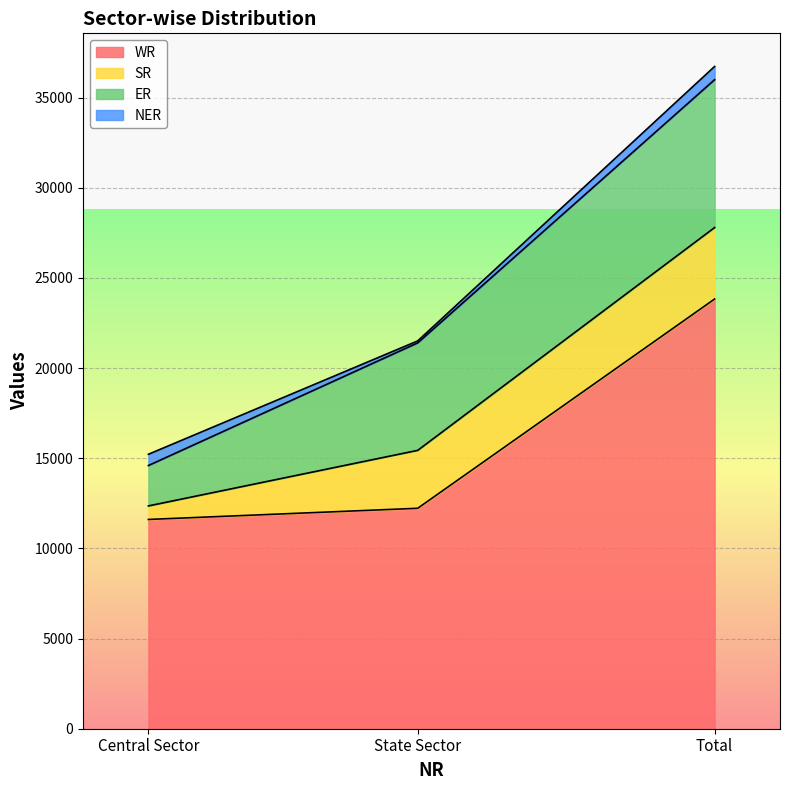

At which label does SR first exceed 3212?

Total